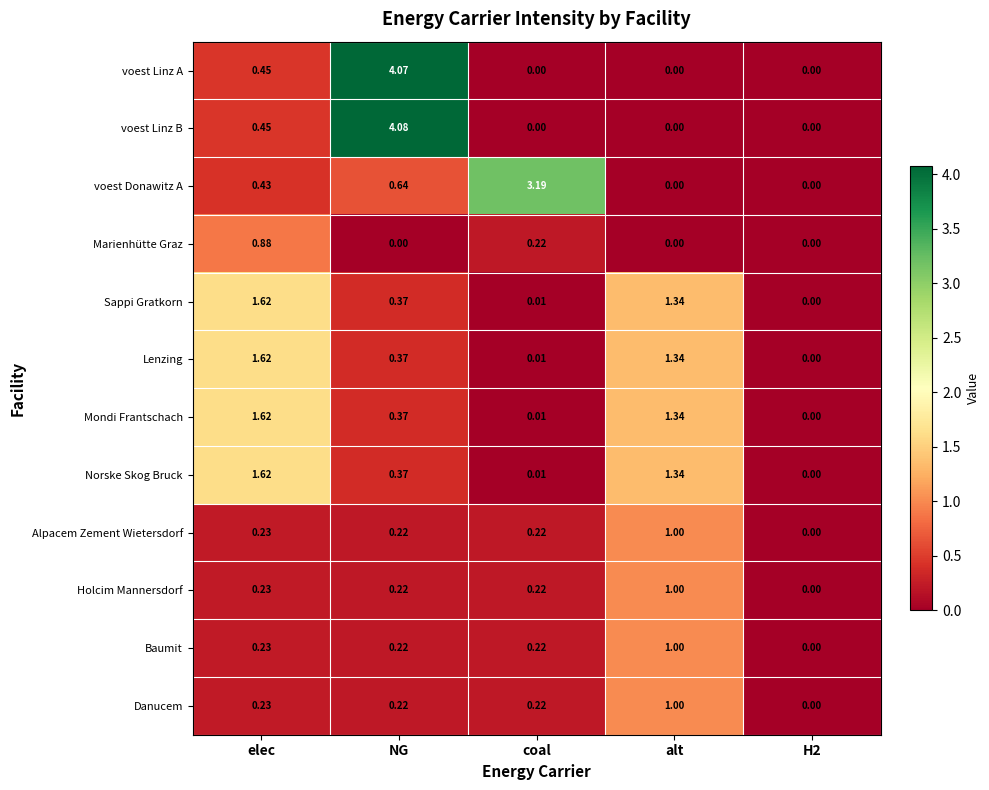

Between NG and H2, which series saw the biggest shift?

voest Linz B